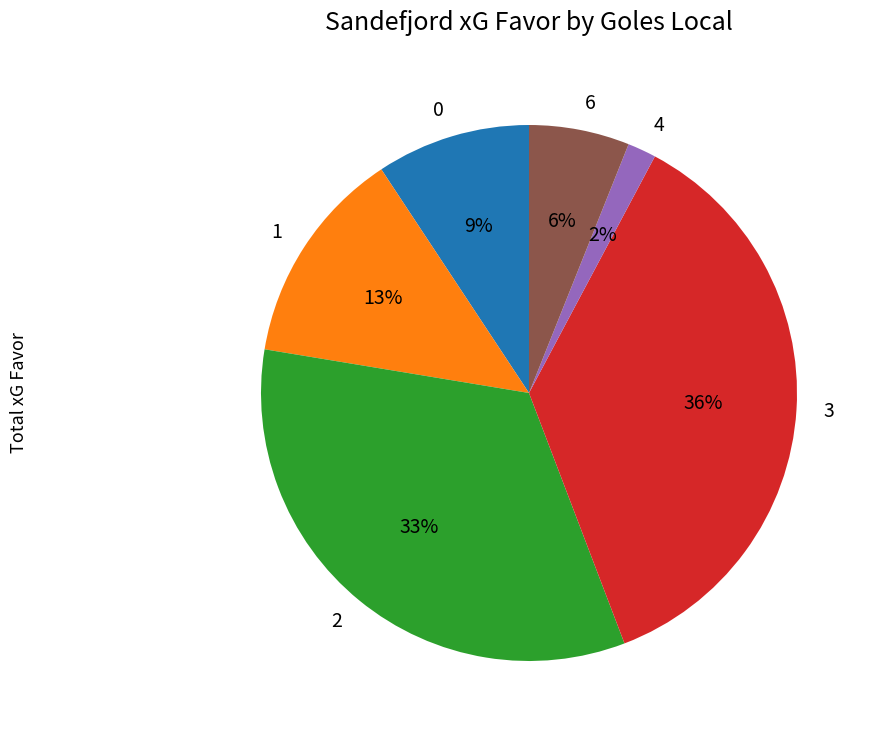

Count the number of slices in the pie.

6